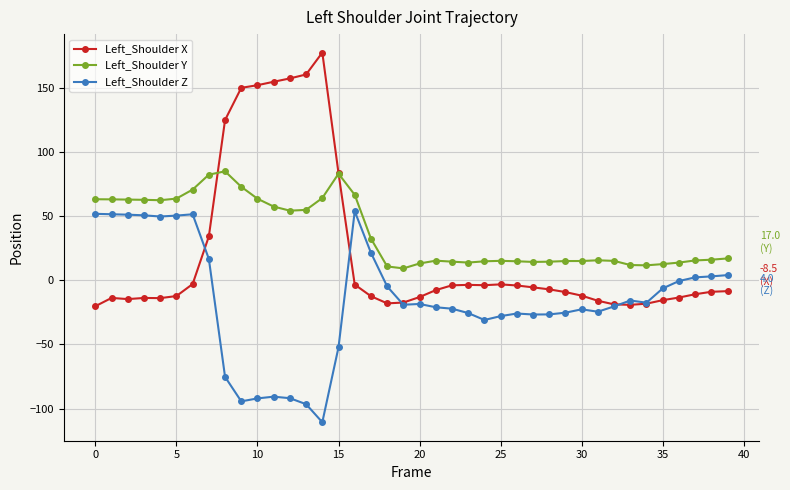

List the series in order of their overall mean, lowest first.

Left_Shoulder Z, Left_Shoulder X, Left_Shoulder Y